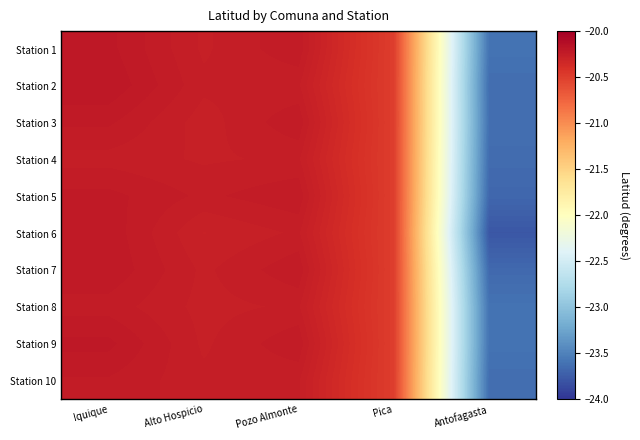

At which category does the chart reach its minimum across all series?

Antofagasta